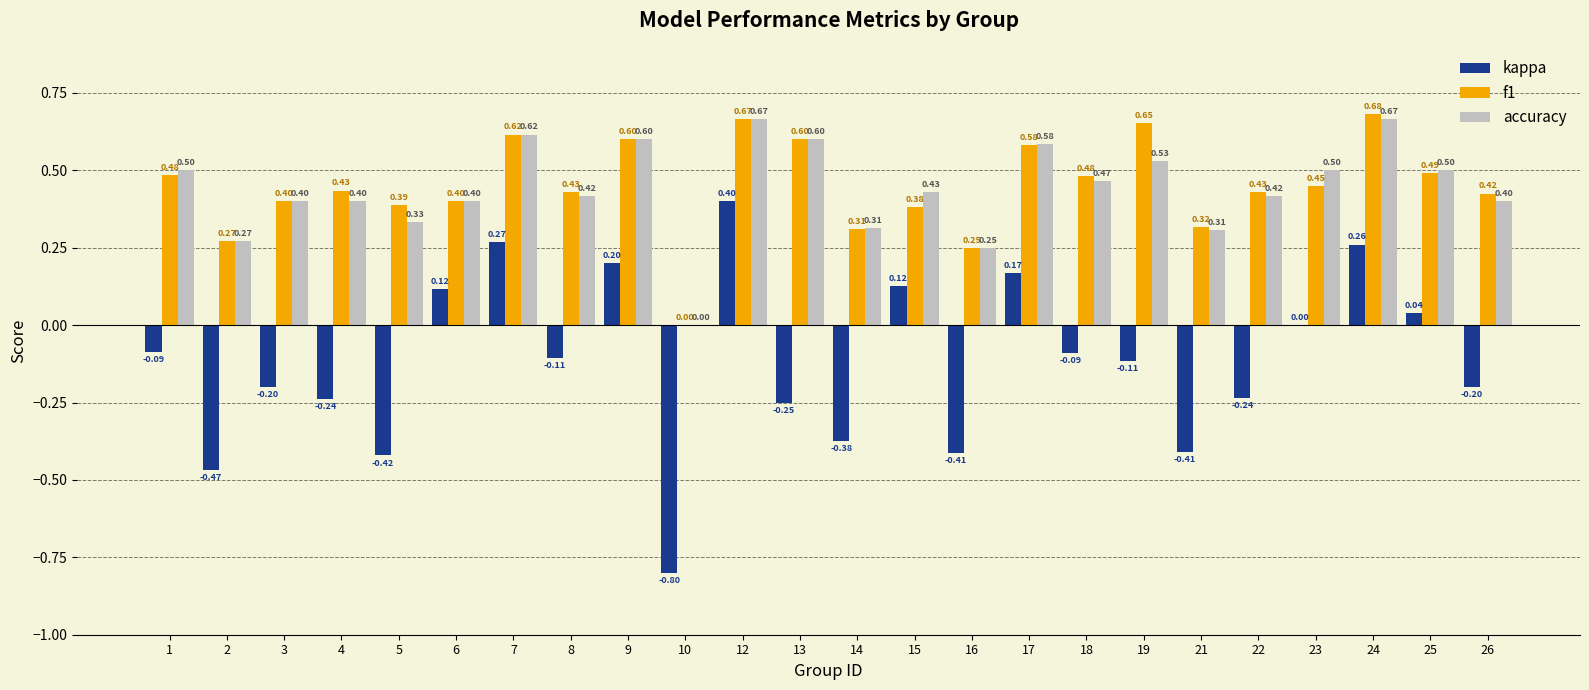

What is the sum of all accuracy values?

10.6